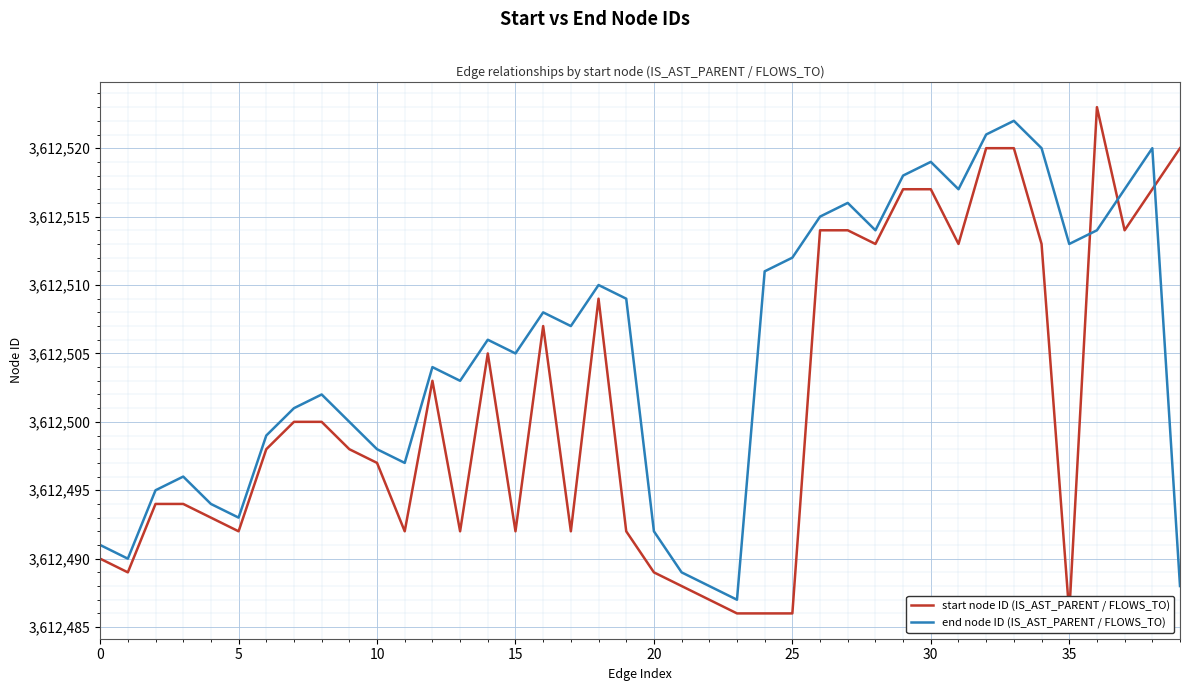

Does the chart display data point markers on the line(s)?

No